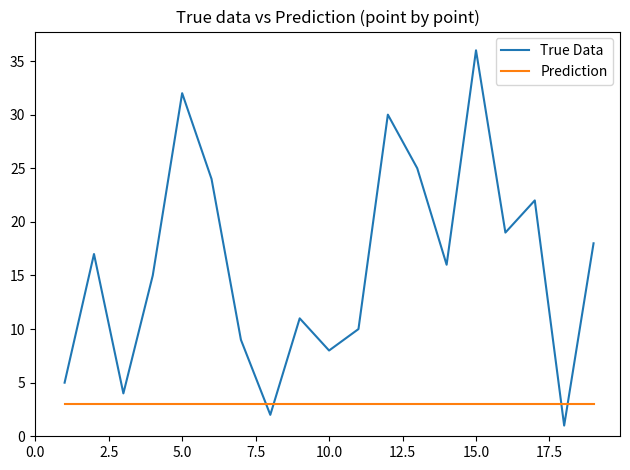

What is the sum of all True Data values?

304